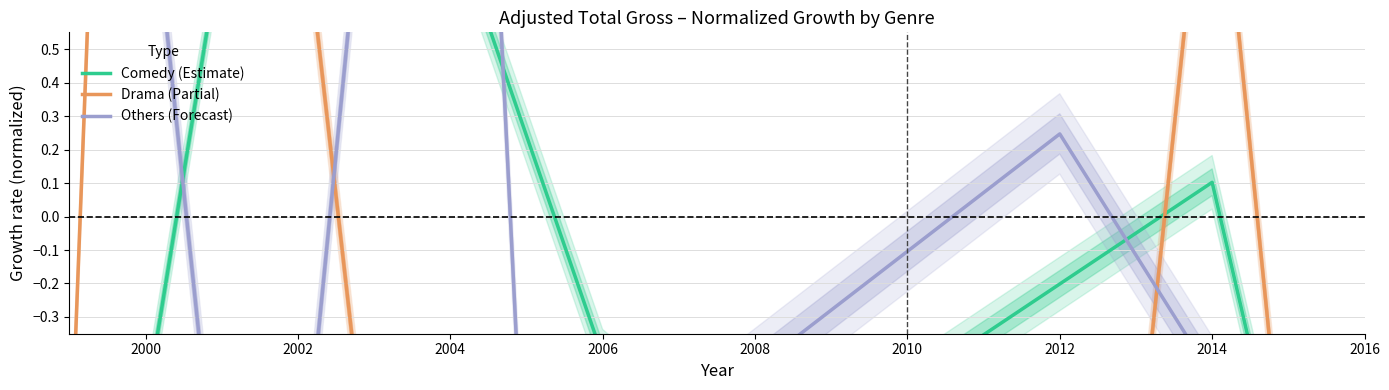

At which label does Drama (Partial) first exceed 0?

2000